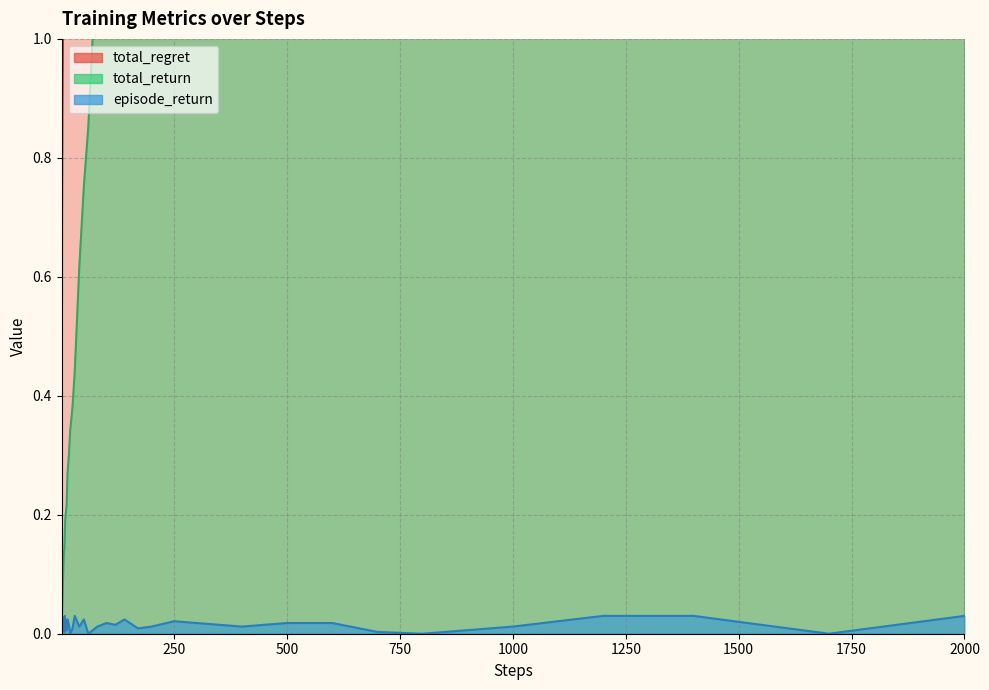

True or false: steps and episode_return intersect in this chart.

False